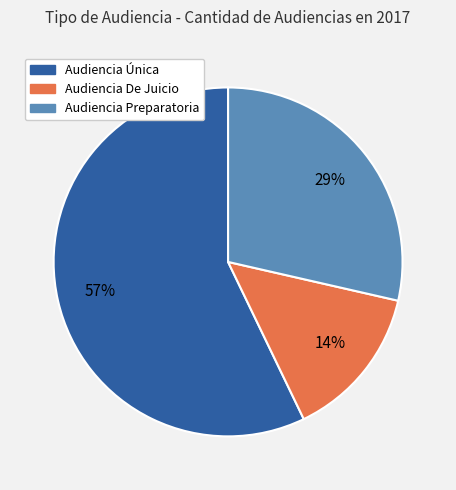

True or false: Audiencia Única accounts for 64% of the total.

False